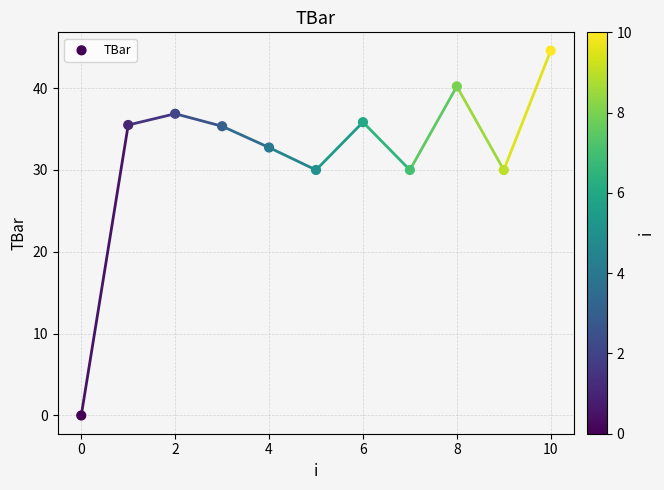

What is the average Y value?

31.9